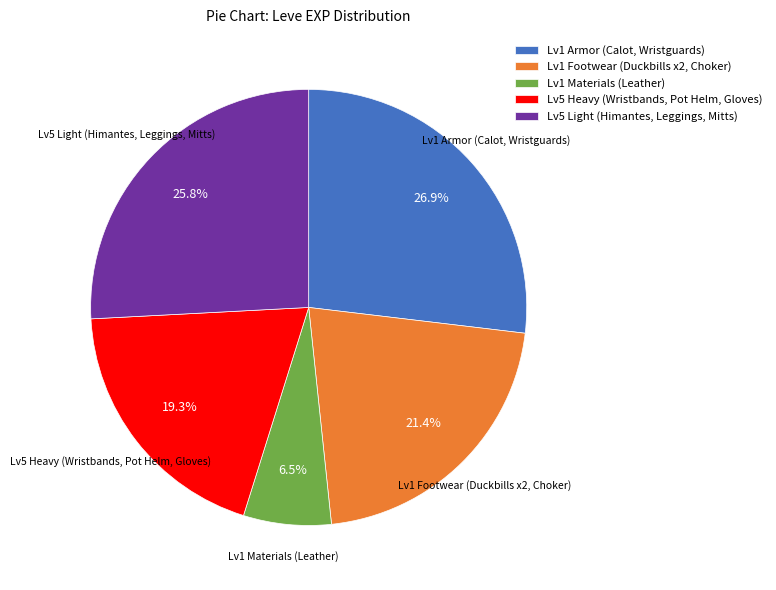

How many segments does this pie chart have?

5